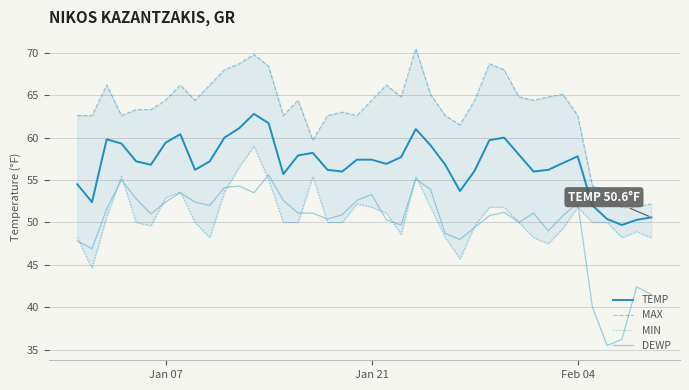

At how many categories does at least one series exceed 43?

40